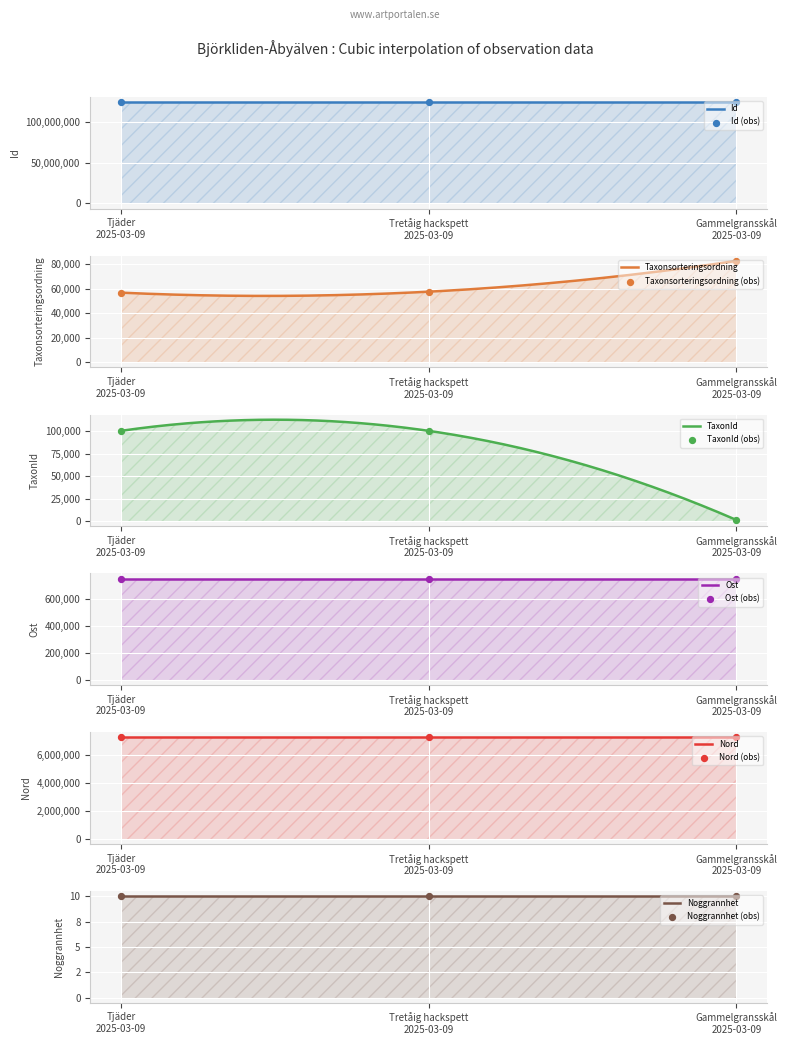

What is the total value across all series at Gammelgransskål 2025-03-09?

132286523